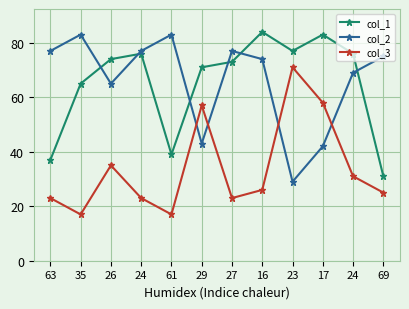

True or false: col_1 has a value of 65 at 35.

True